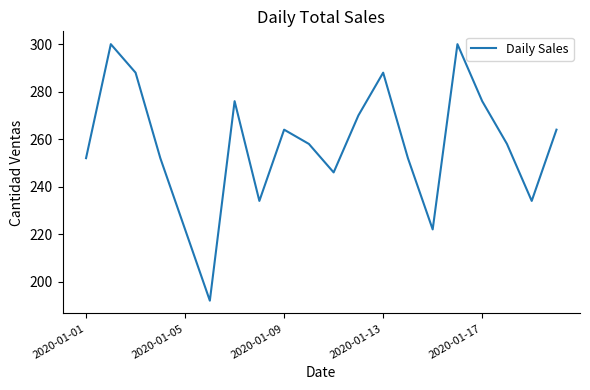

What is the difference between the maximum and minimum values?

108